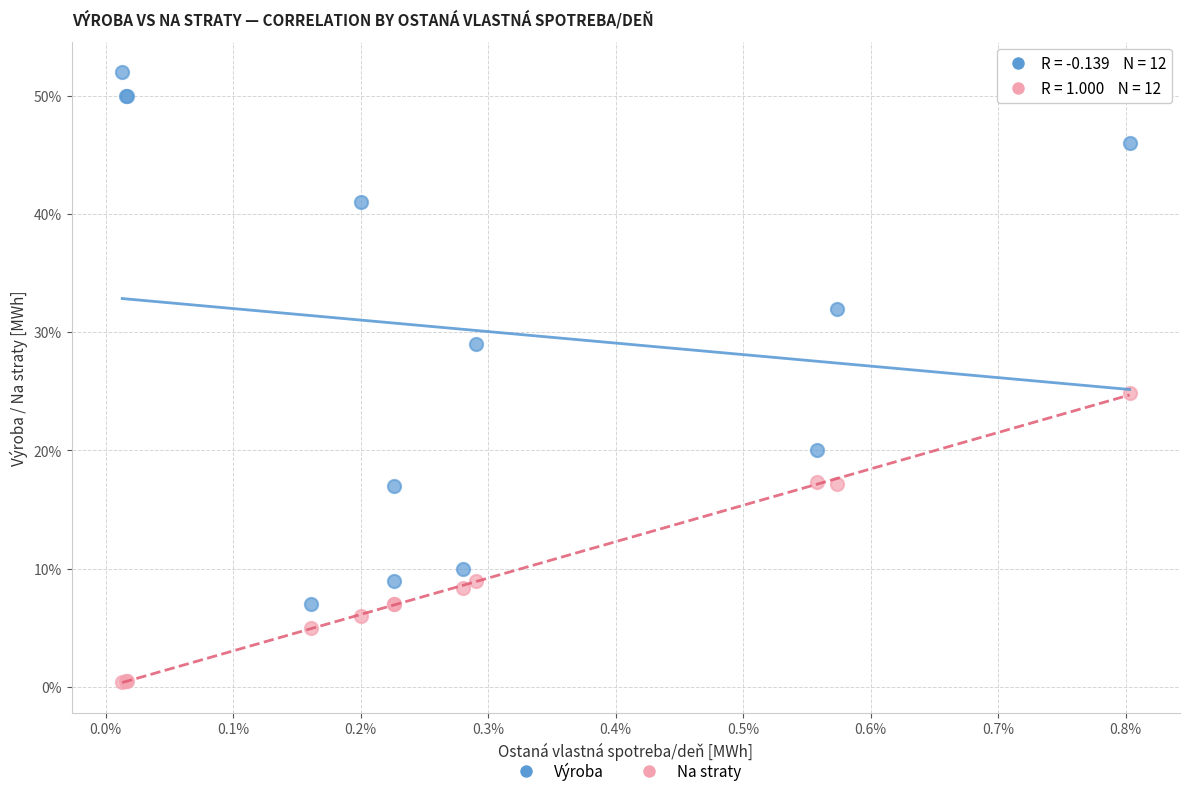

Which series contains the lowest Y value?

Na straty